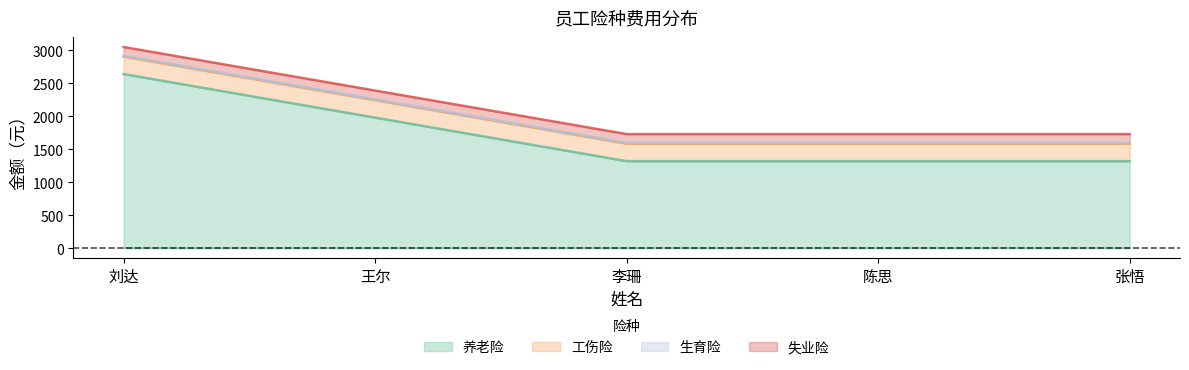

What are all the series names shown in the legend?

养老险, 工伤险, 生育险, 失业险